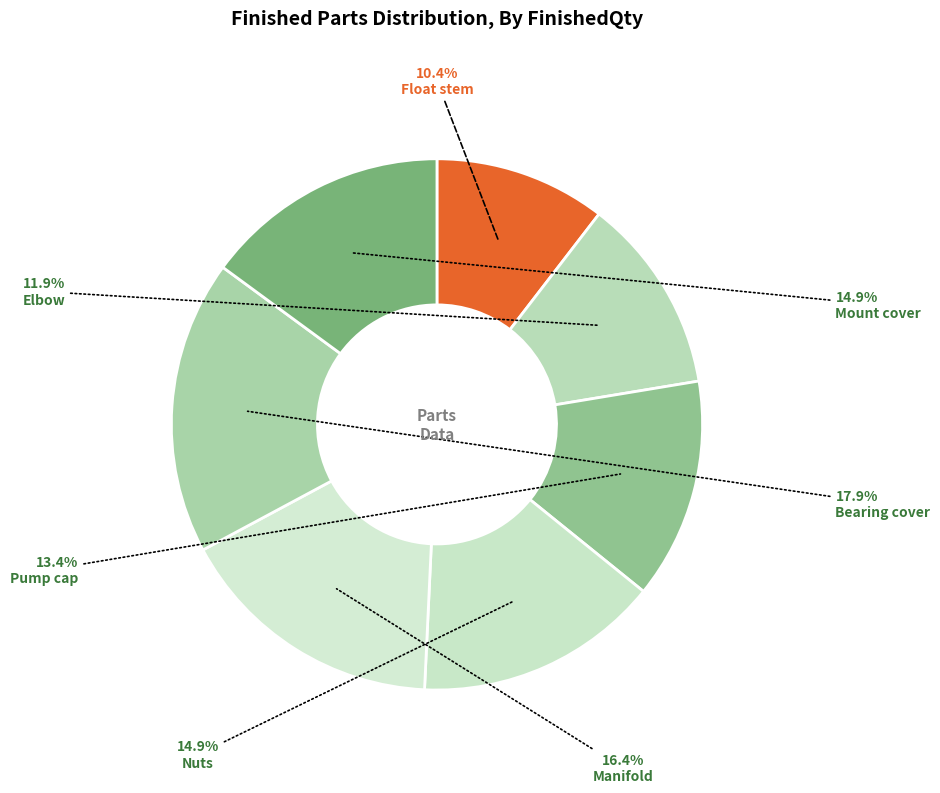

Count the number of slices in the pie.

7